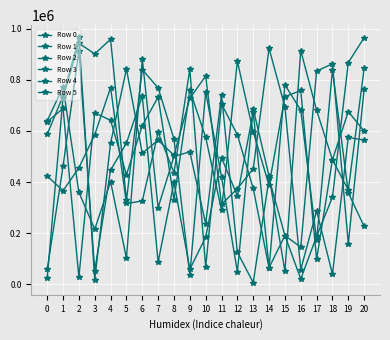

How many lines are shown in the chart?

6